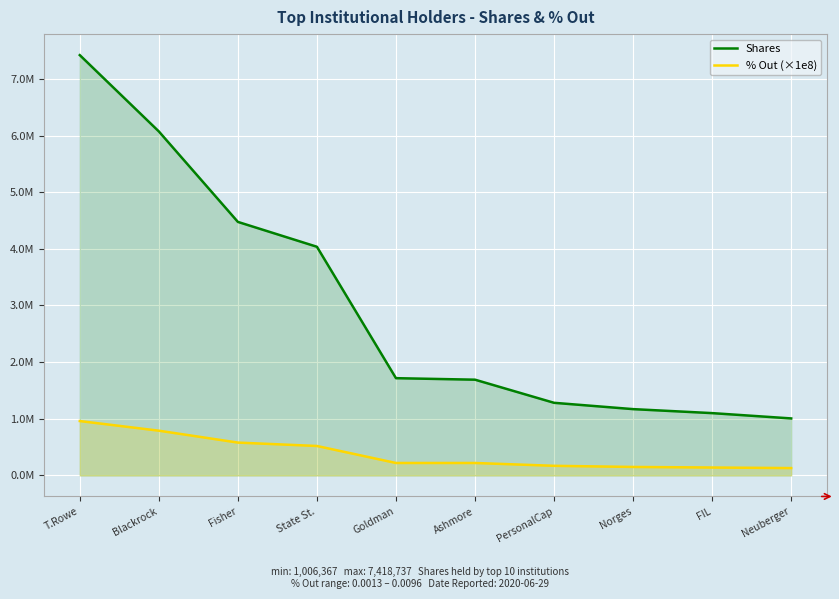

What is the difference between the highest and lowest values at State St.?

3516237.0